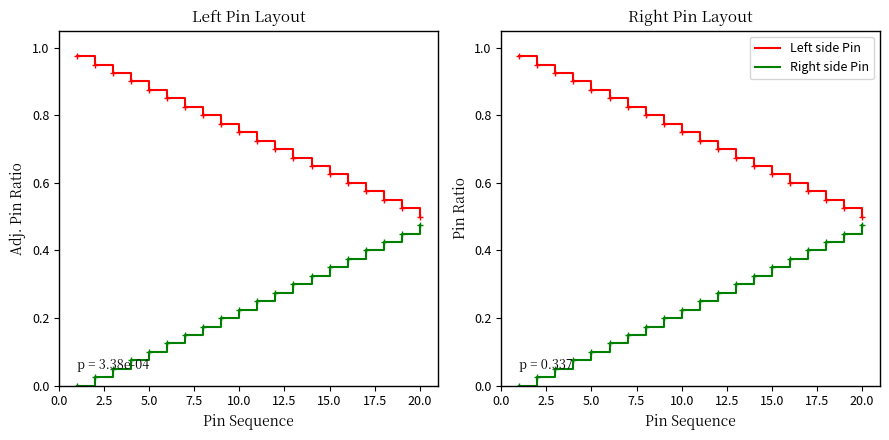

What are all the series names shown in the legend?

Left side Pin, Right side Pin